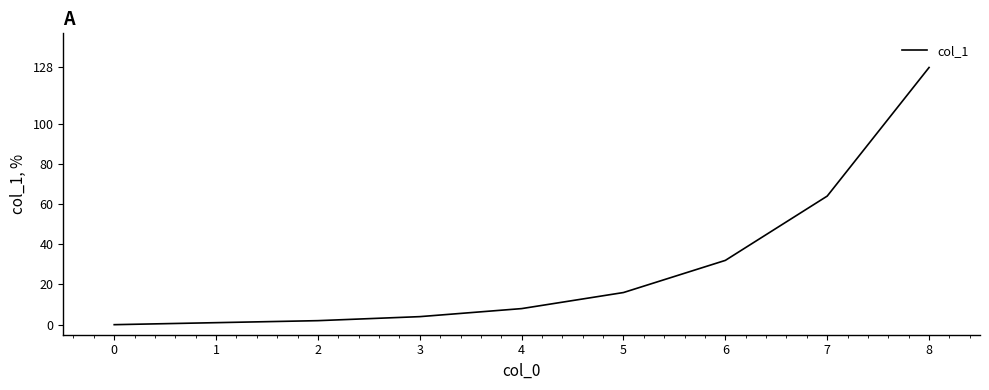

Is this an area chart (filled region under the line)?

No